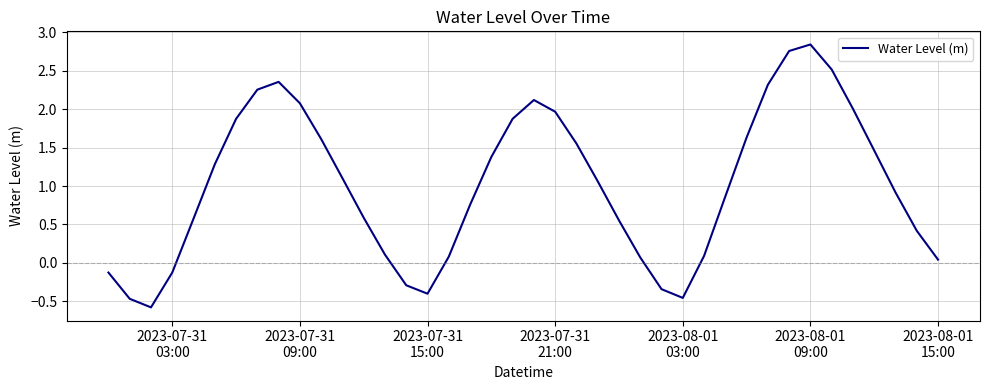

What is the minimum value shown in the chart?

-0.6